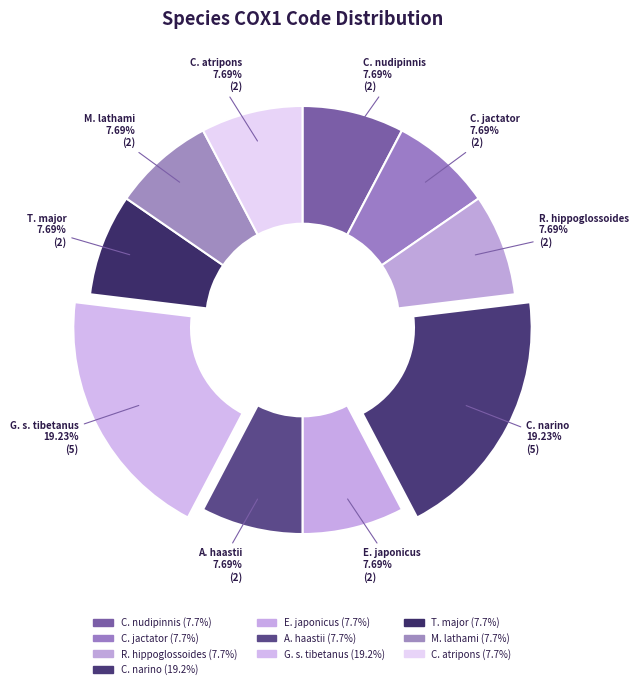

Does any single category account for the majority?

No